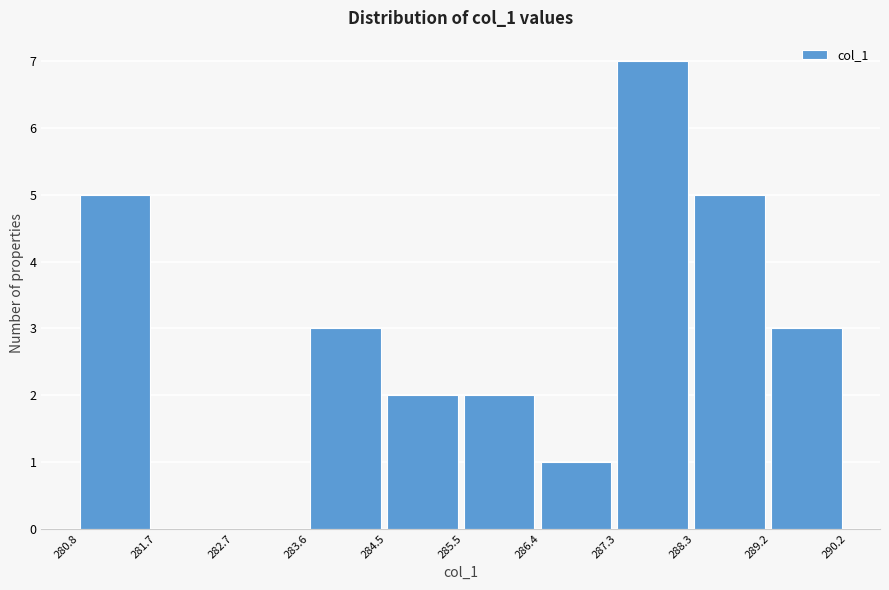

Over which range of the x-axis is the bar tallest?

287.3 to 288.3